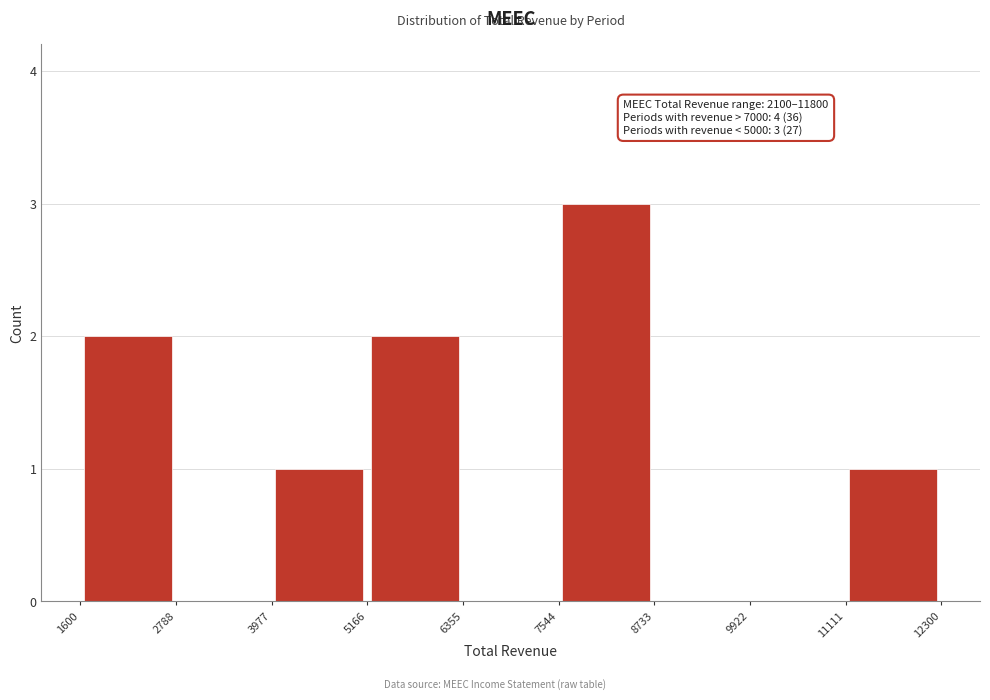

Over which range of the x-axis is the bar tallest?

7544 to 8733